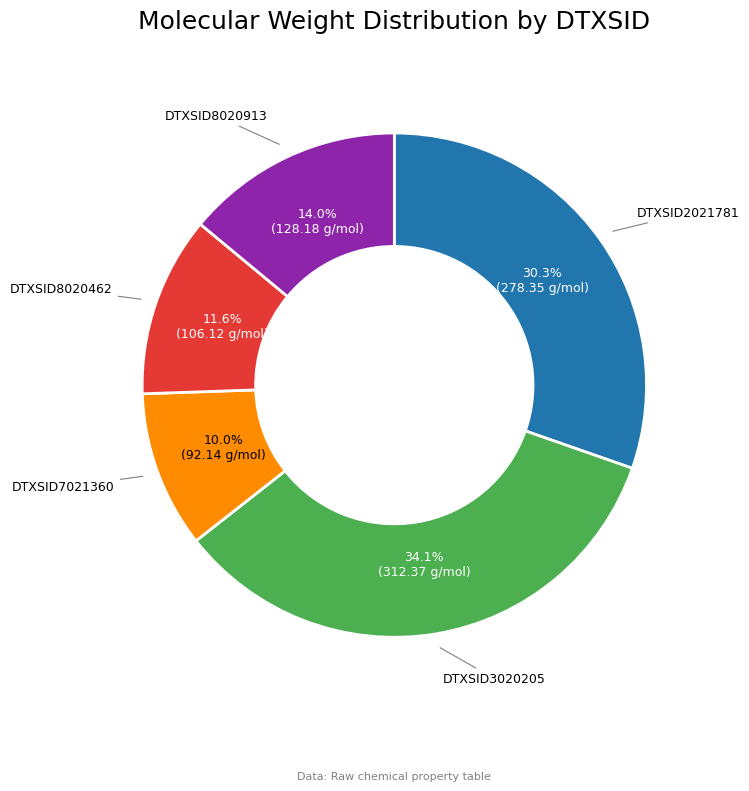

True or false: DTXSID2021781 accounts for 24% of the total.

False